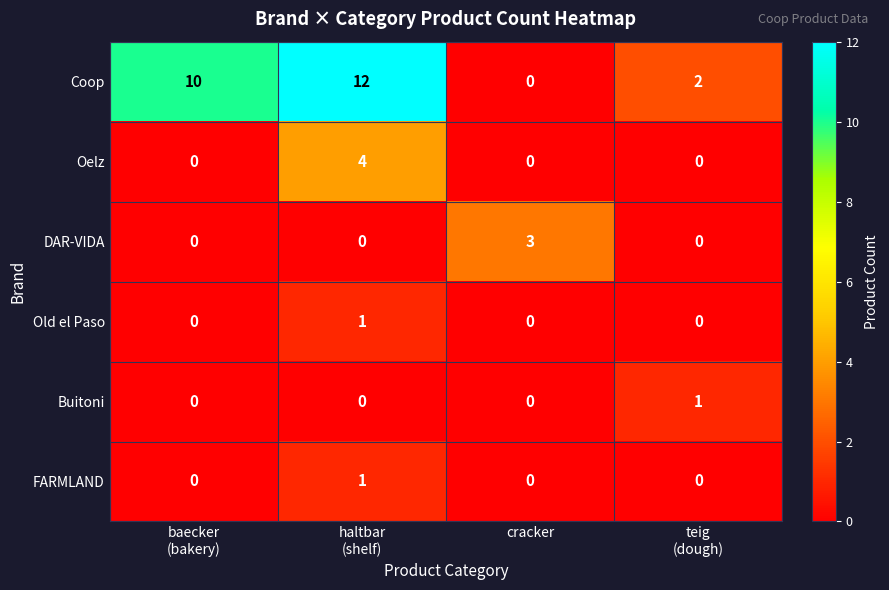

Reading left to right, list all the values displayed in this chart.

Coop: 10	12	0	2
Oelz: 0	4	0	0
DAR-VIDA: 0	0	3	0
Old el Paso: 0	1	0	0
Buitoni: 0	0	0	1
FARMLAND: 0	1	0	0